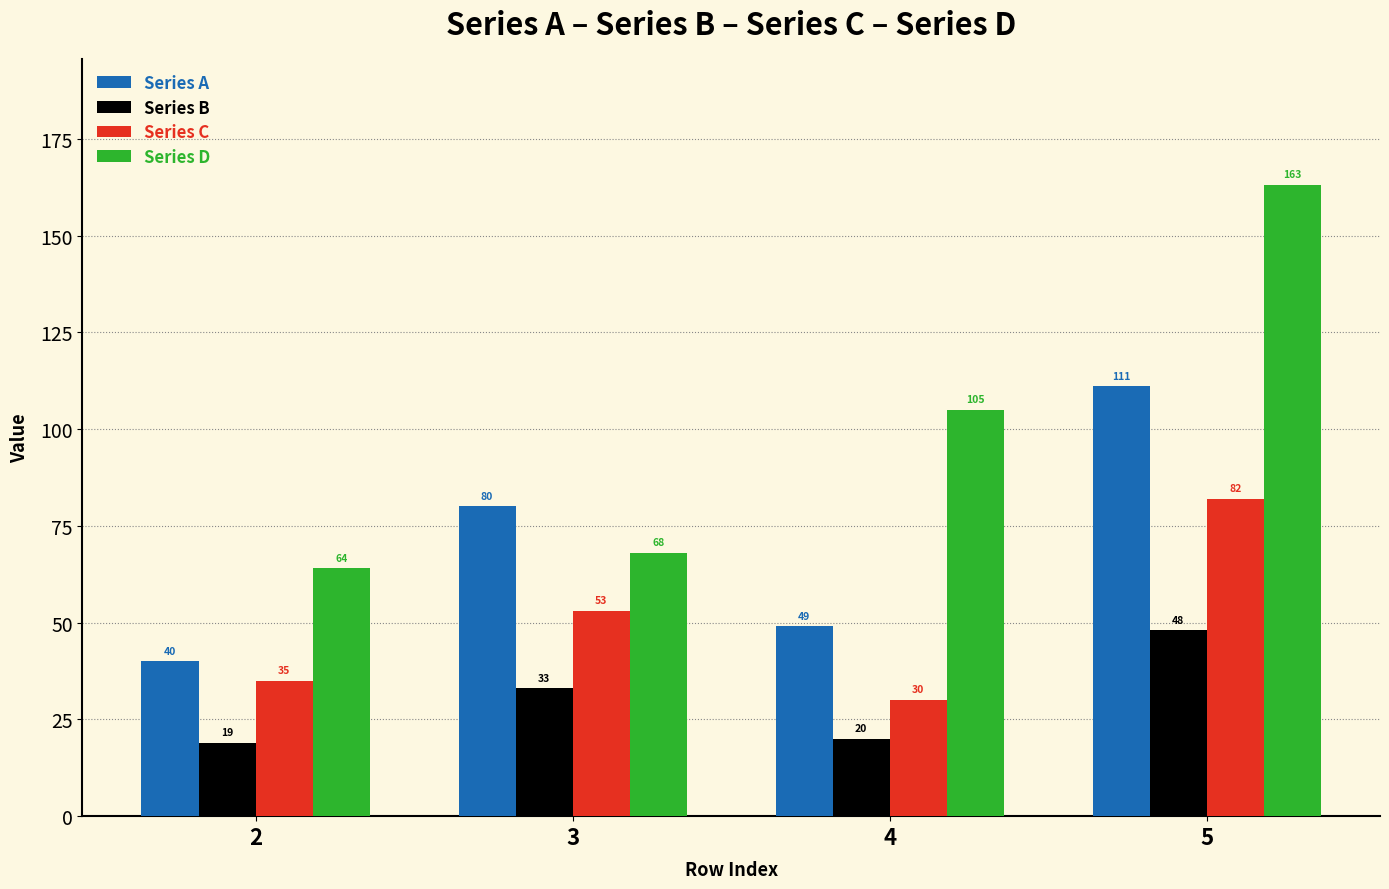

How many groups of bars are there?

4